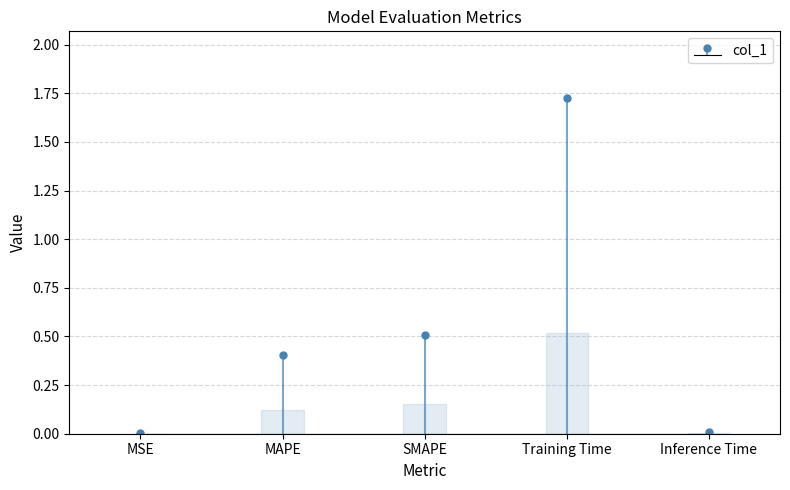

How many bars are there in total?

5